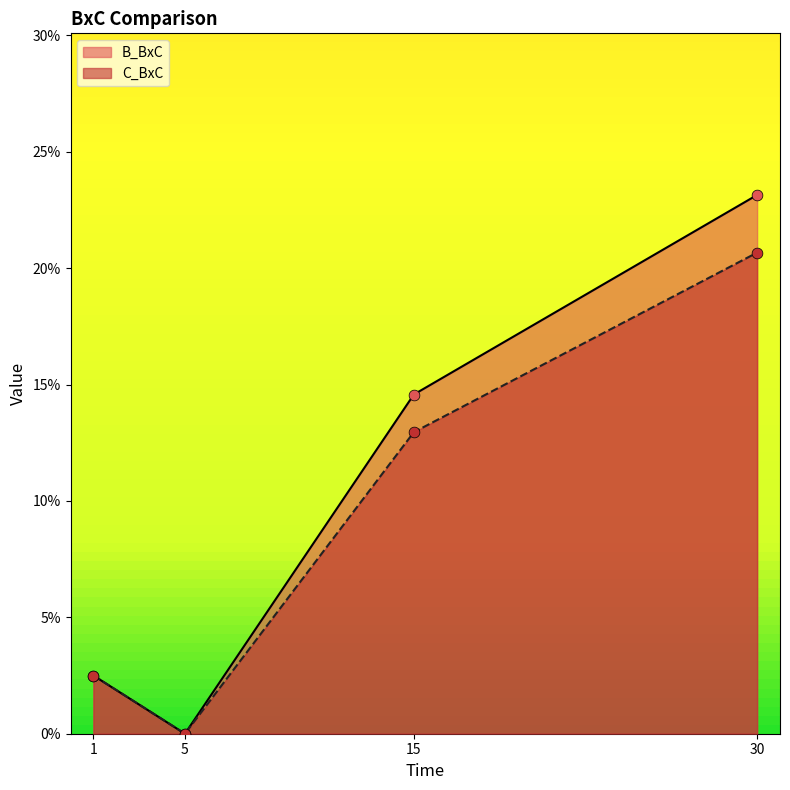

At how many categories does at least one series exceed 0?

3